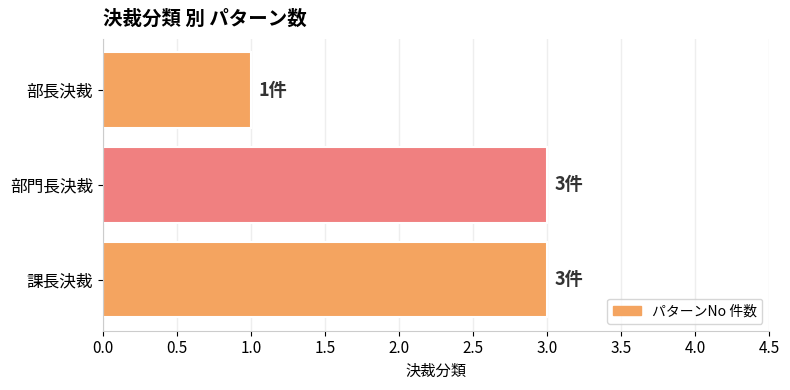

What is the sum of the values at 部長決裁 and 部門長決裁?

4